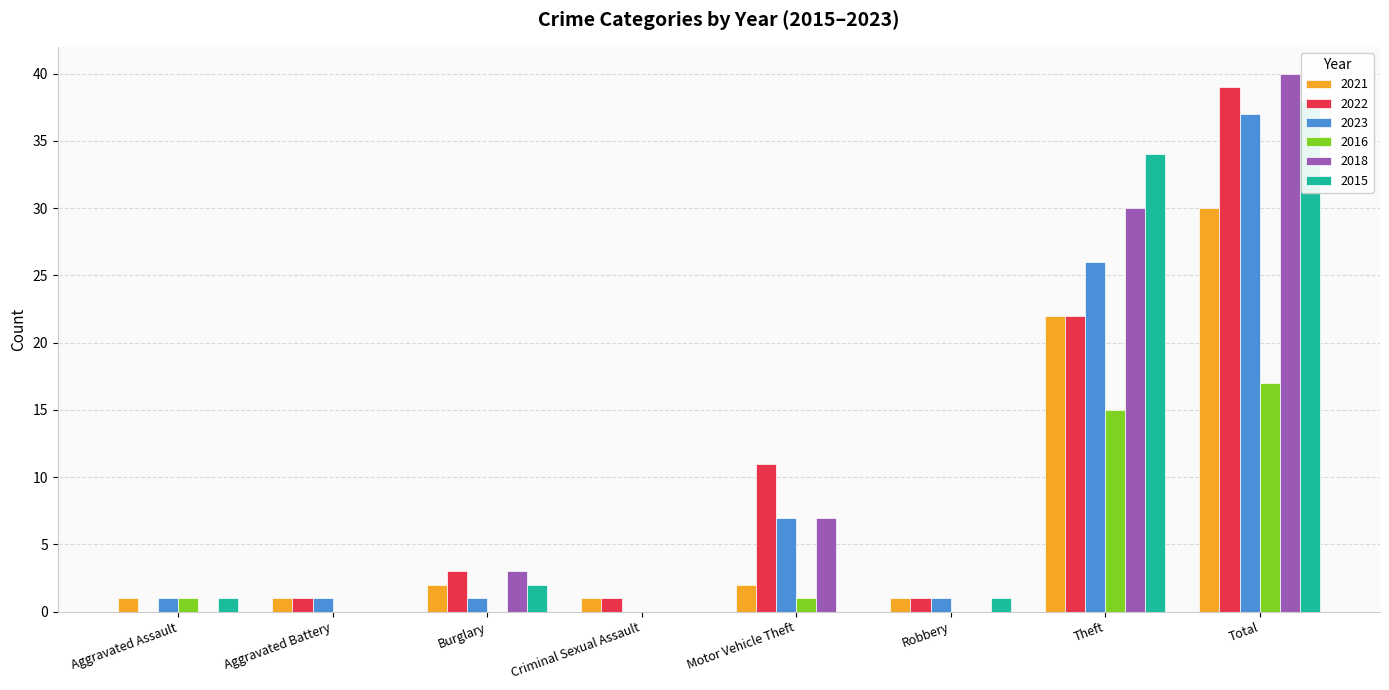

How many data points in 2018 are less than 3?

4